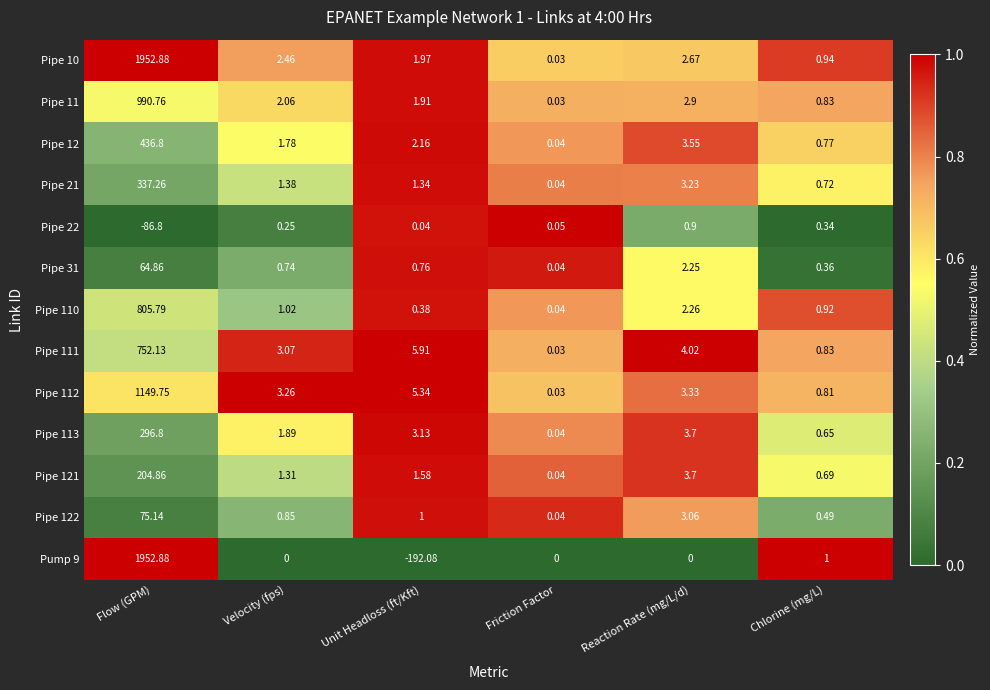

At which category is the sum across all series the highest?

Flow (GPM)